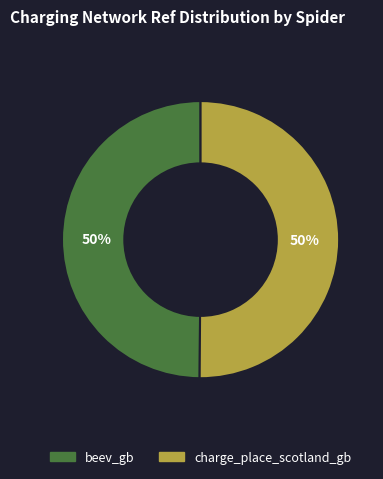

To the nearest percent, what is the combined percentage of beev_gb and charge_place_scotland_gb?

100%